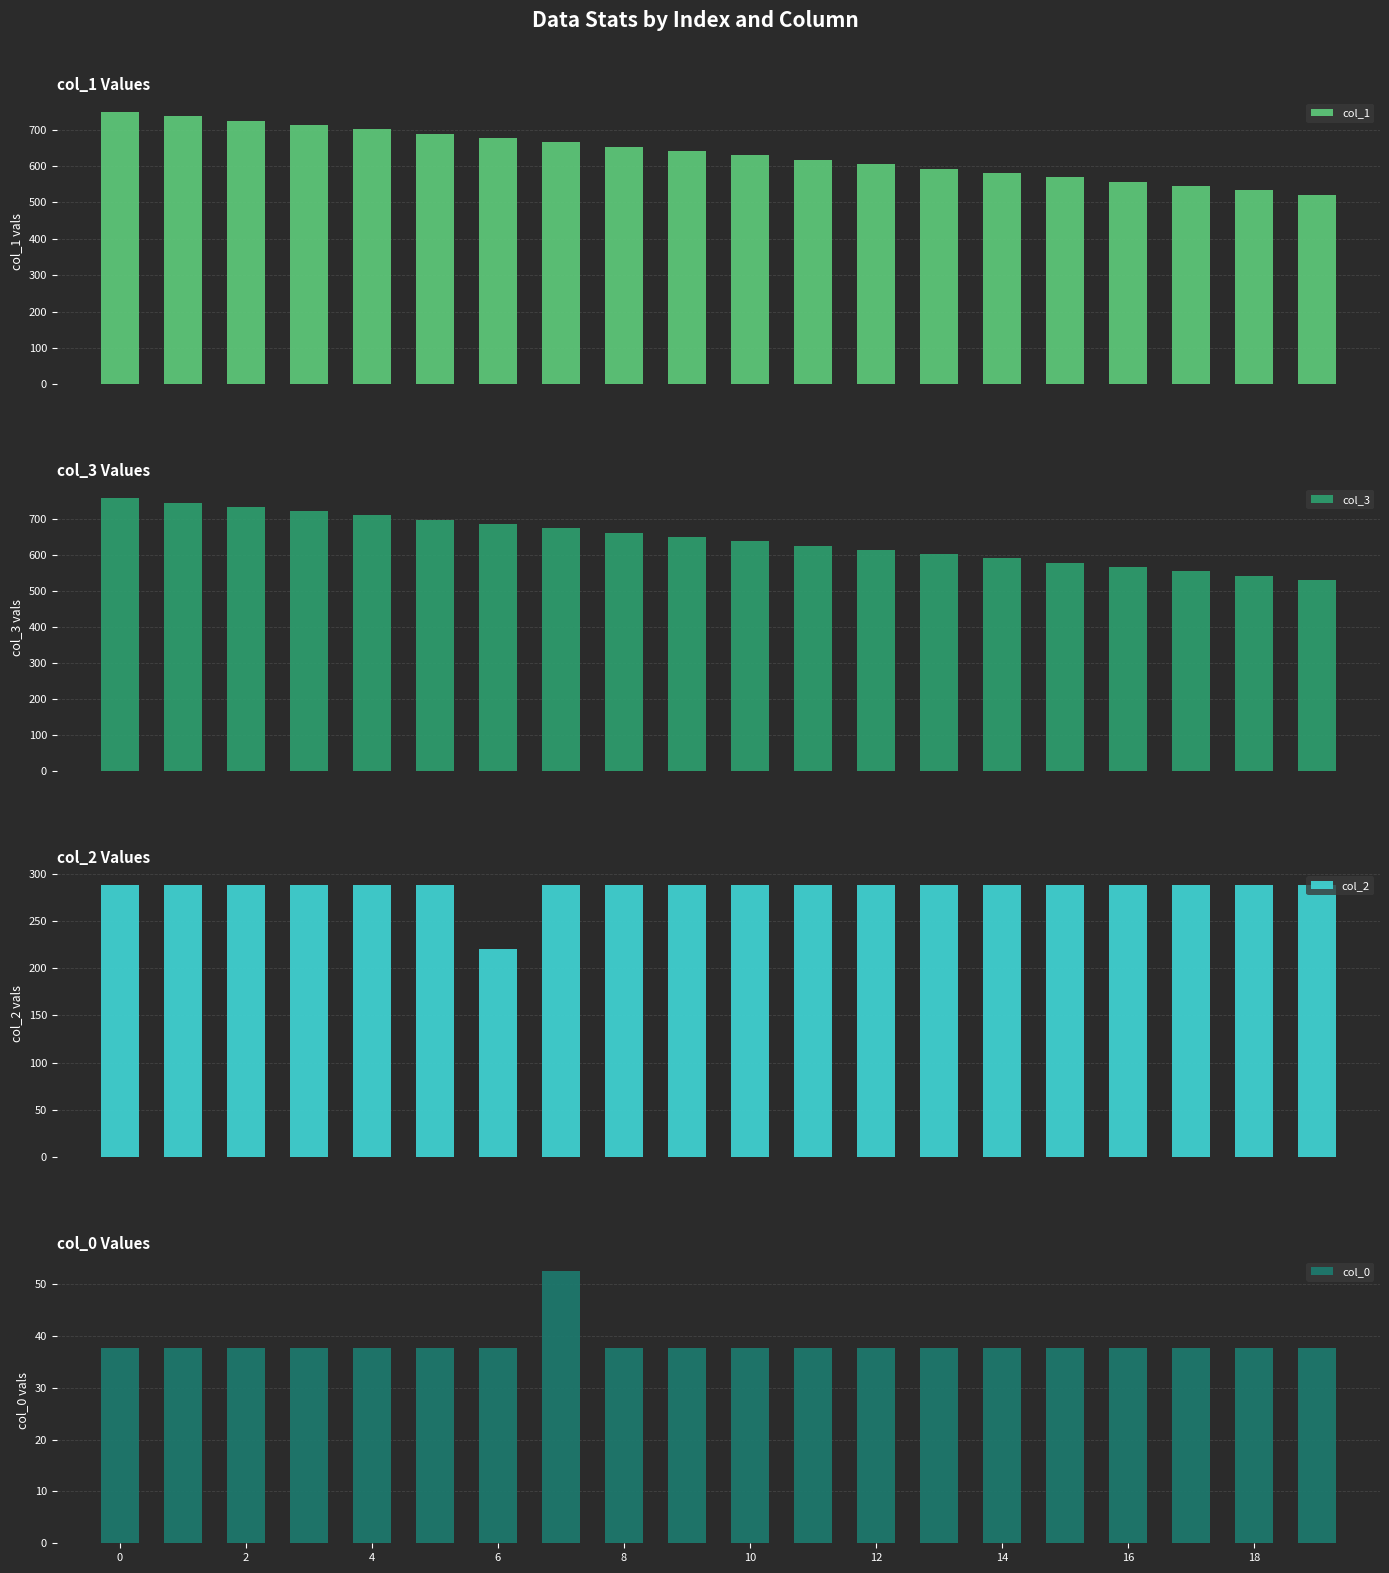

Count the number of data series in this chart.

4